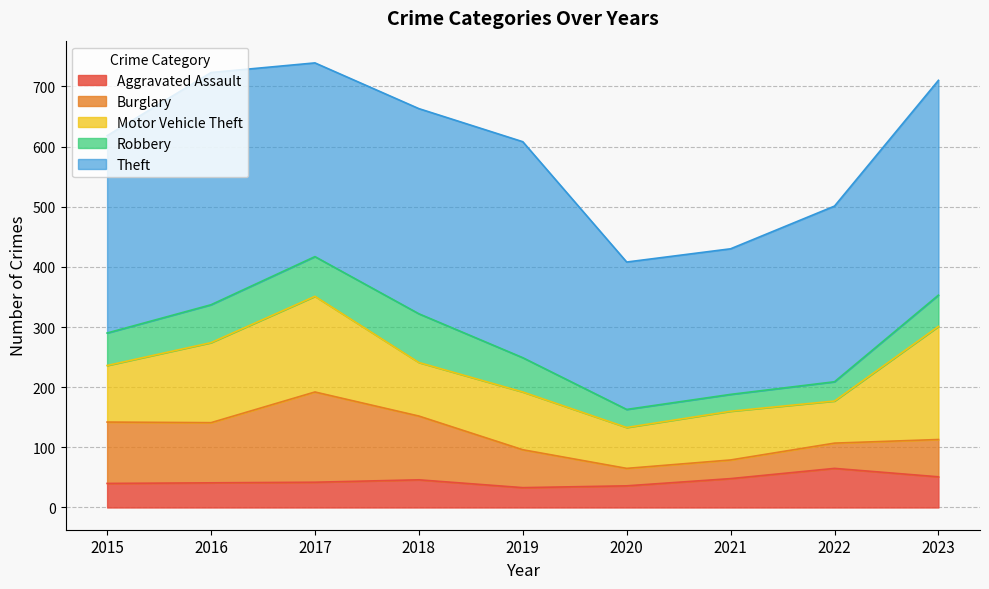

Is it true that Aggravated Assault equals 16 at 2019?

False